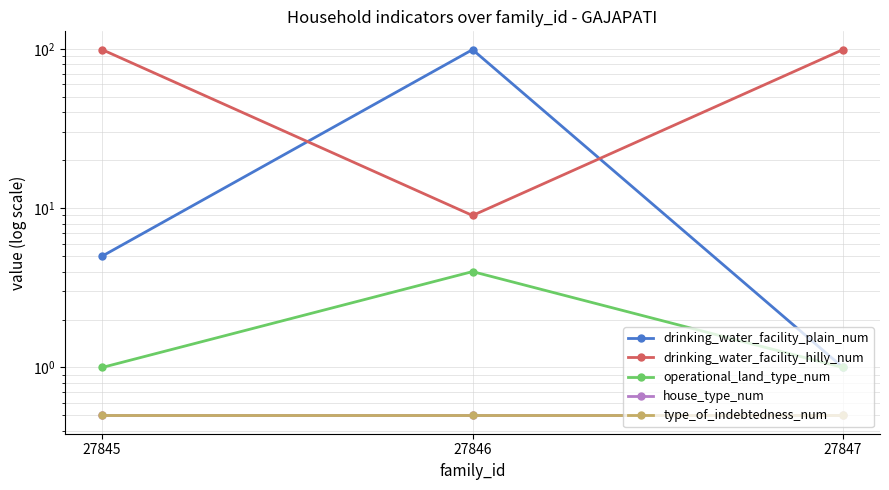

What is the sum of the drinking_water_facility_plain_num values at 27845 and 27846?

104.0